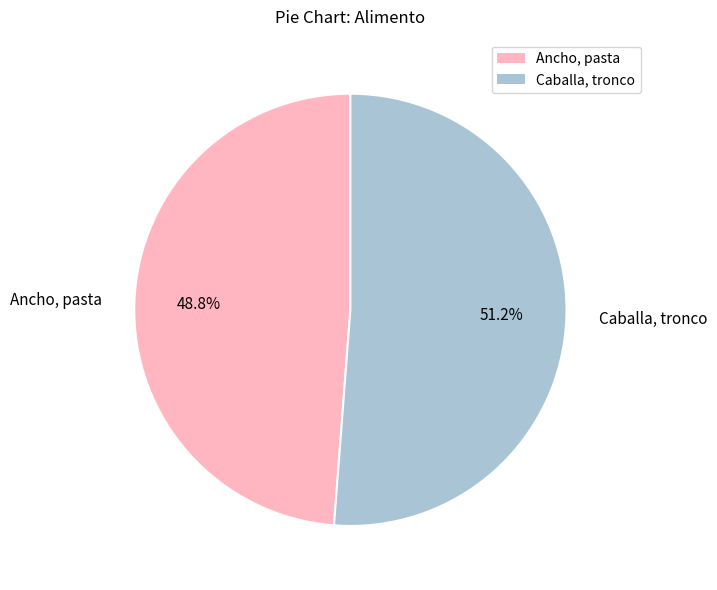

Which category has the biggest portion of the pie?

Caballa, tronco